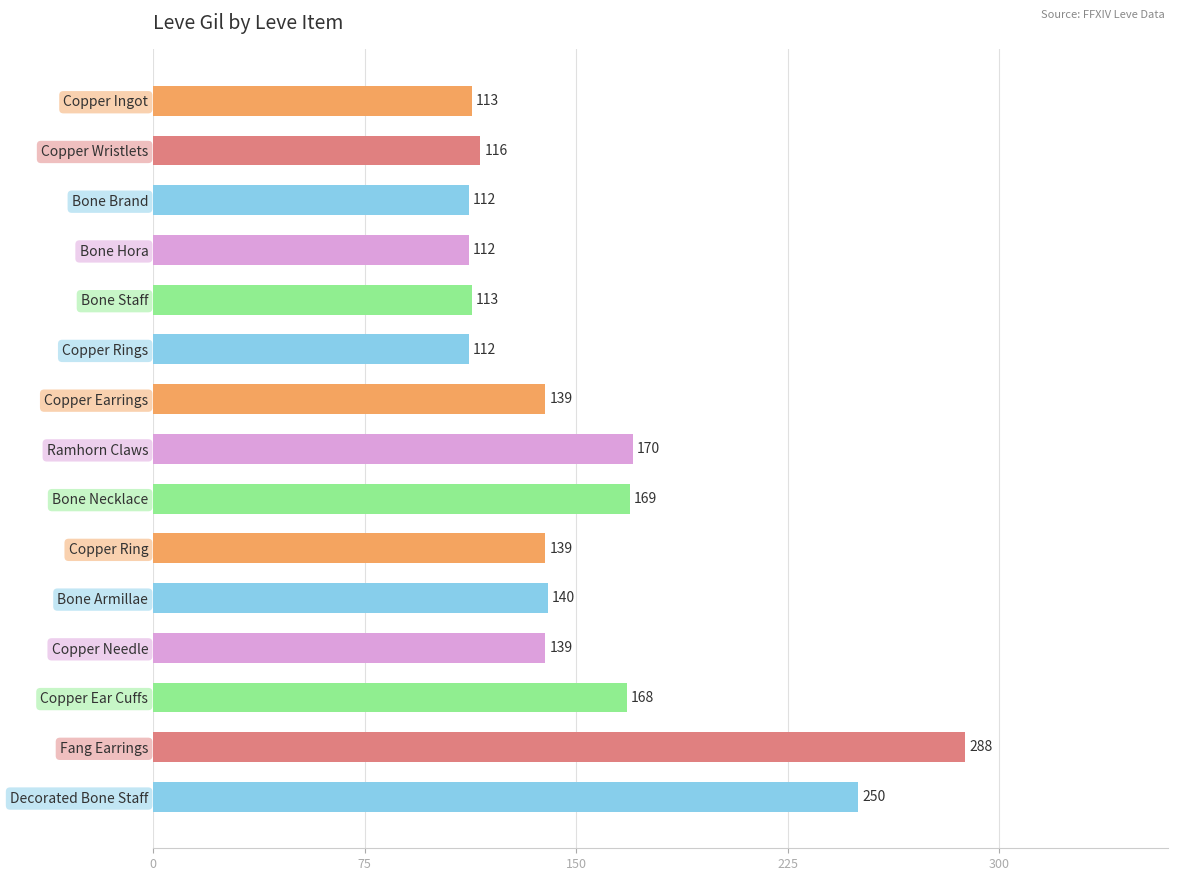

What is the average value?

152